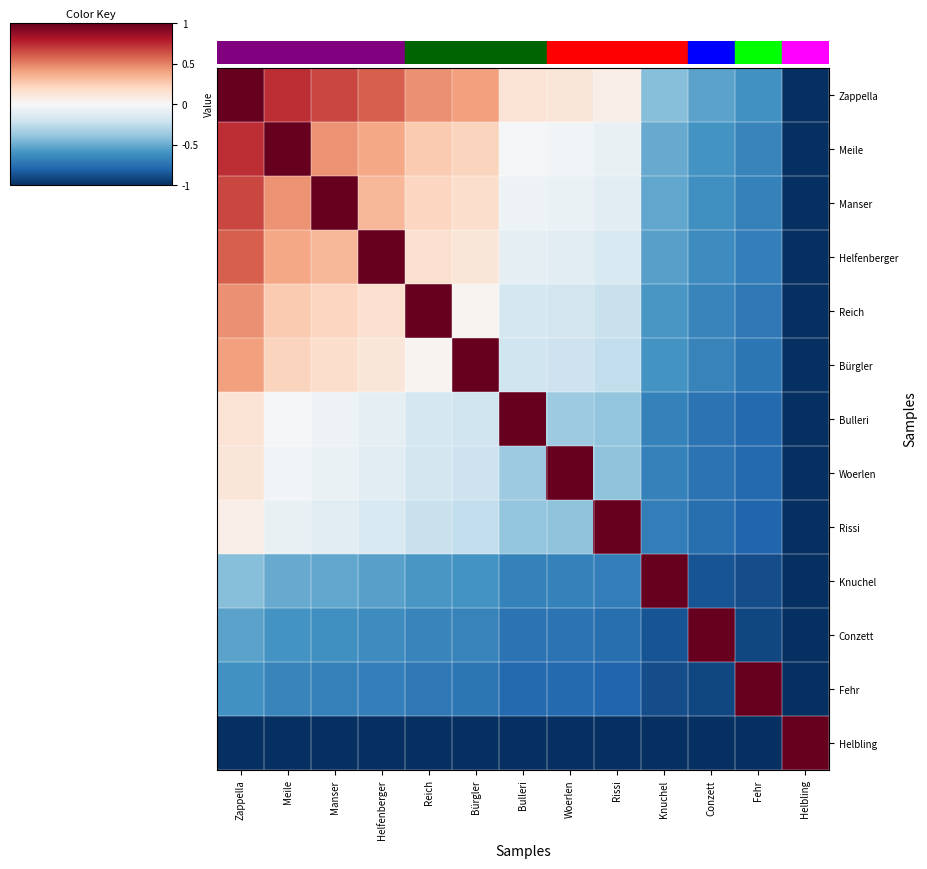

At how many categories does at least one series exceed 0?

13